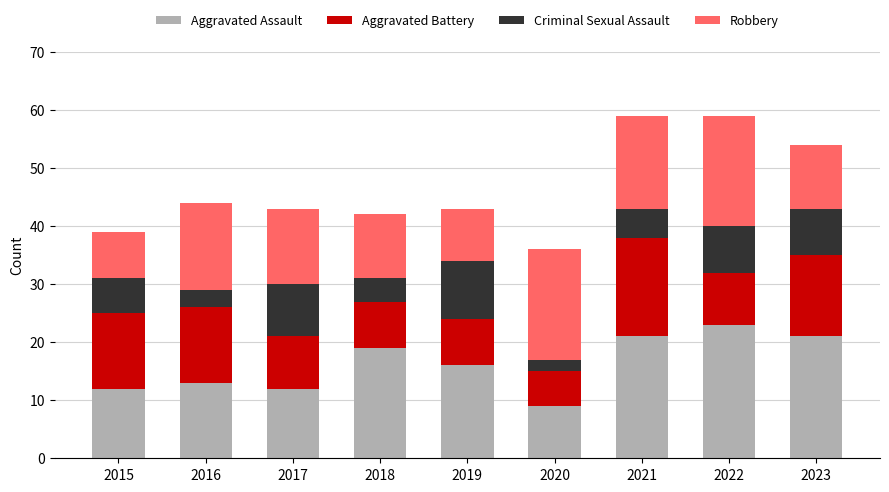

How many data points does each series have?

9